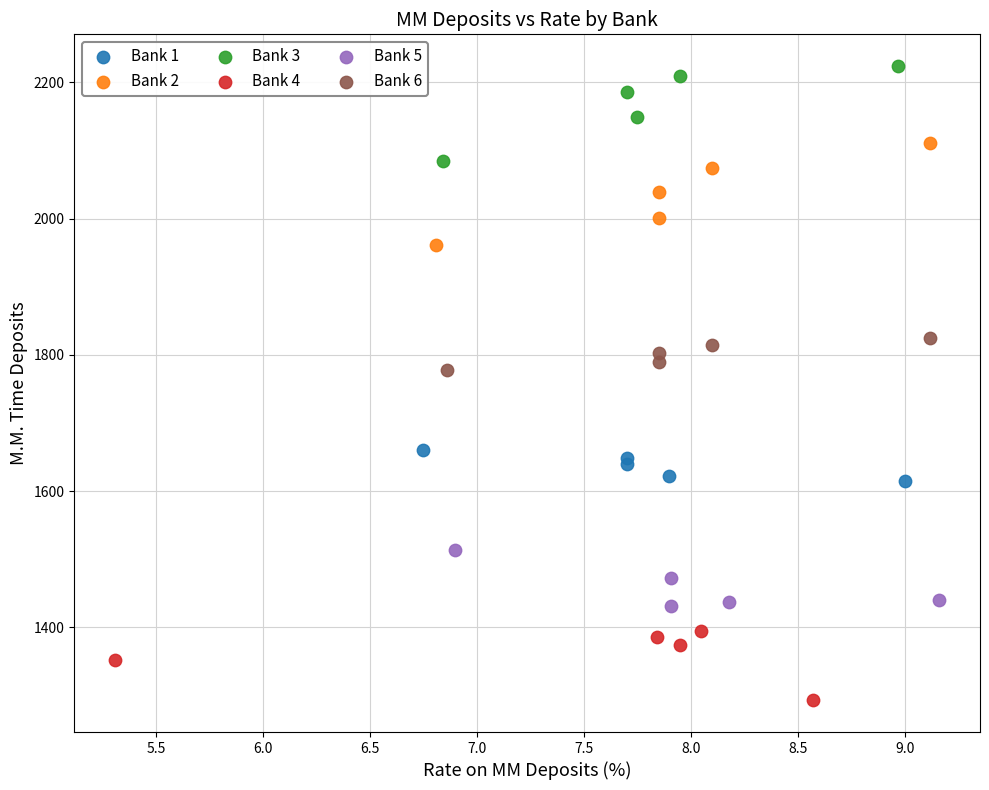

Which series reaches the maximum Y coordinate?

Bank 3